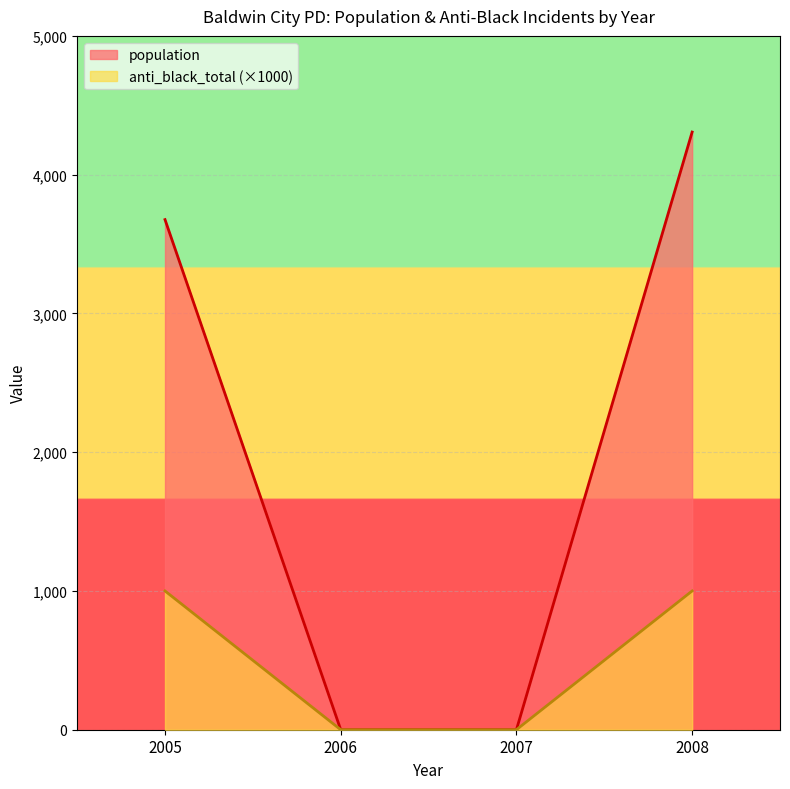

How many lines are shown in the chart?

2